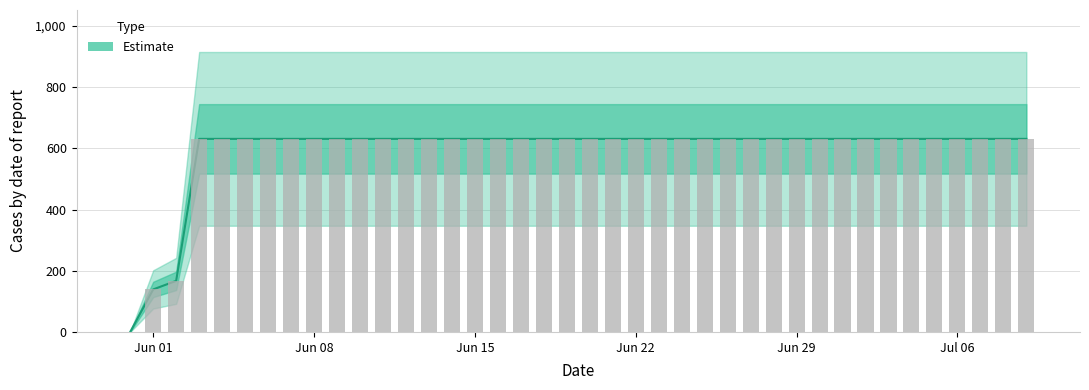

What position from the right is 2020-06-07?

33